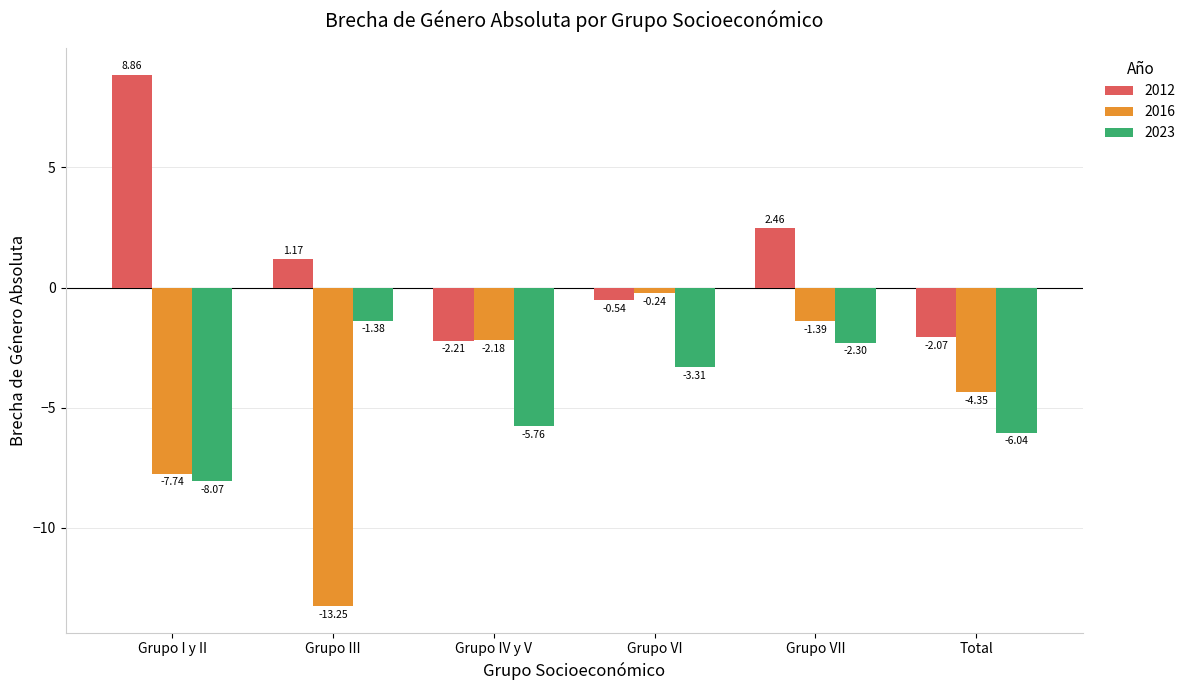

List the labels in order of 2016 value, smallest first.

Grupo III, Grupo I y II, Total, Grupo IV y V, Grupo VII, Grupo VI